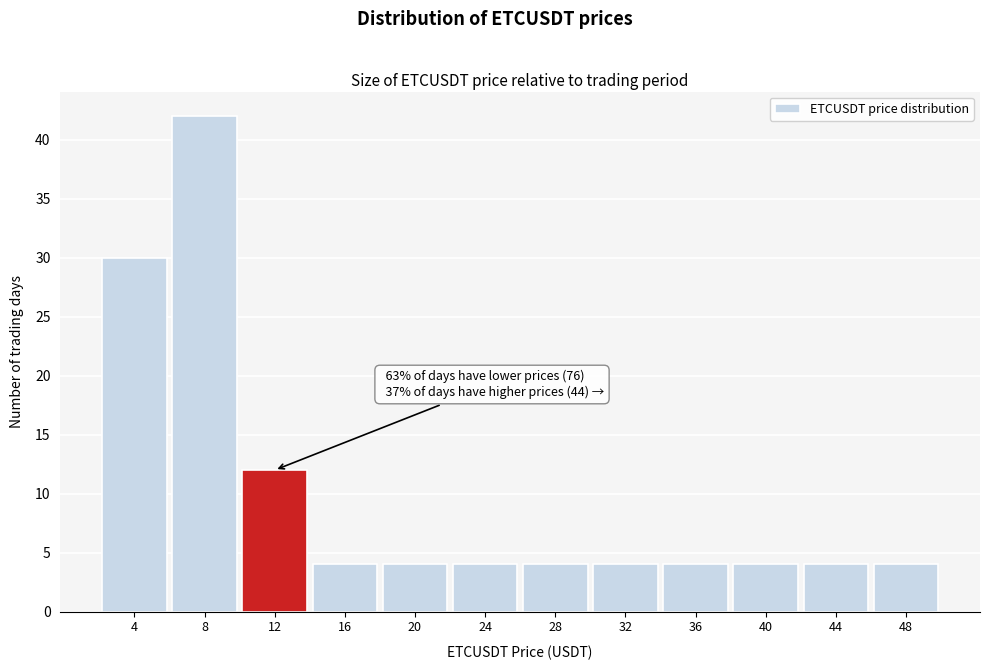

Reading left to right, extract all data points from this chart.

4=30	8=42	12=12	16=4	20=4	24=4	28=4	32=4	36=4	40=4	44=4	48=4